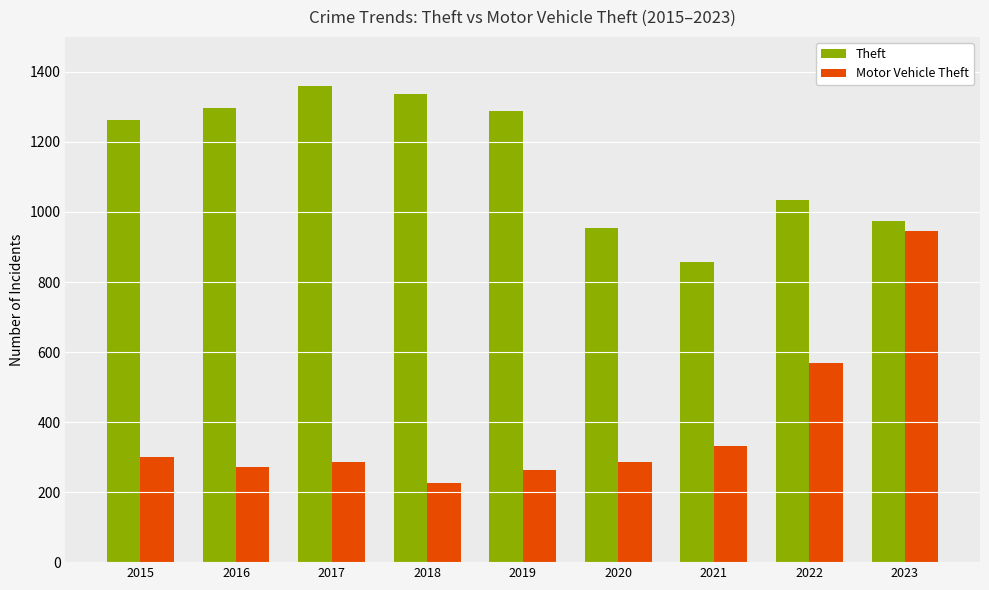

Where is Motor Vehicle Theft nearest to the value 585?

2022